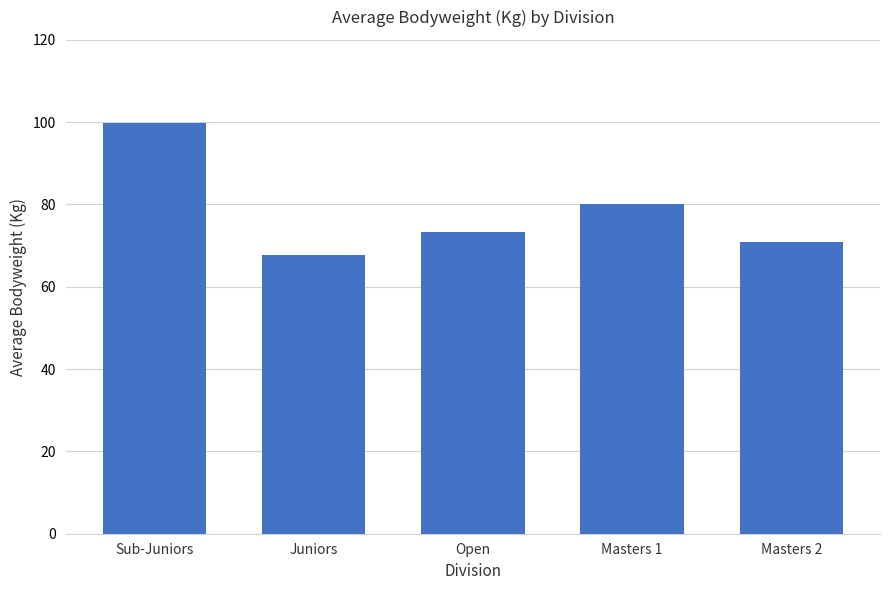

What is the value of the 1st bar from the left?

99.9